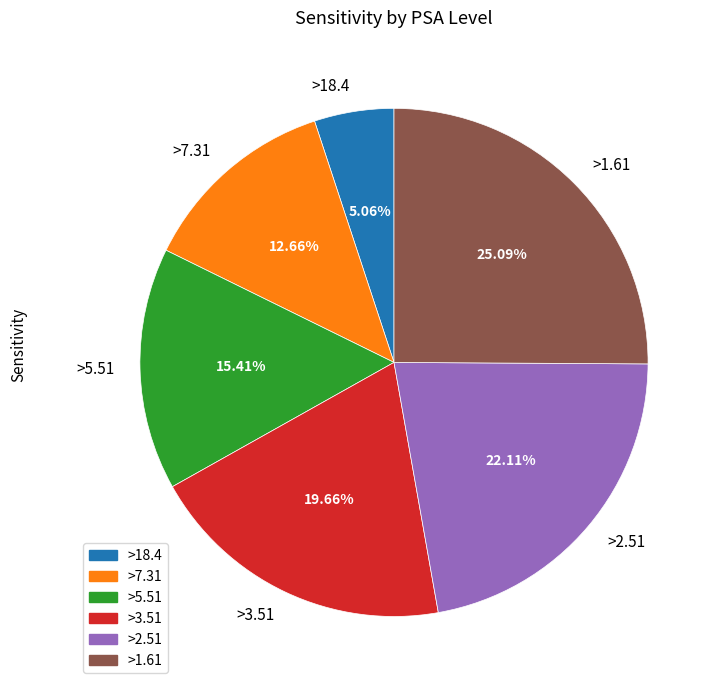

To the nearest percent, what percentage of the pie is >5.51?

15%